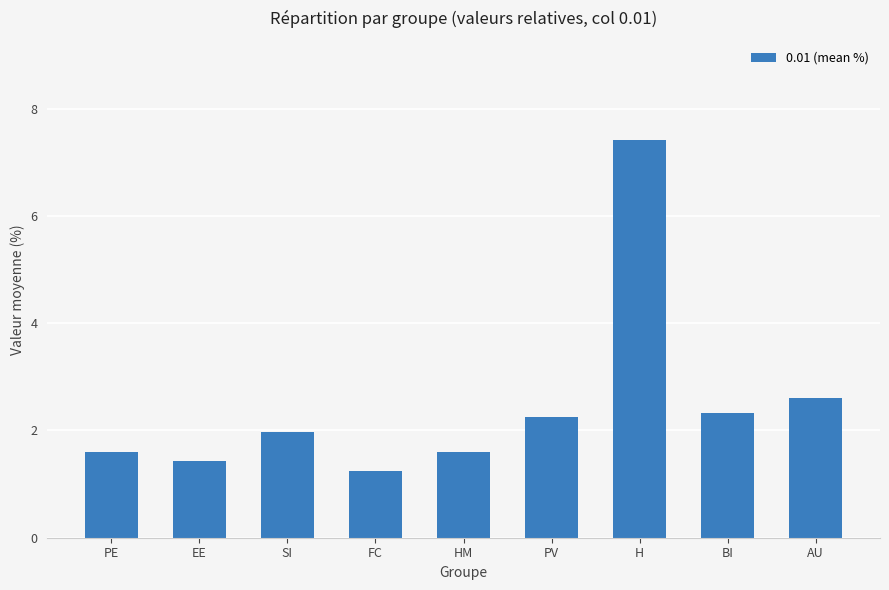

The value at AU is 2.6. True or false?

True